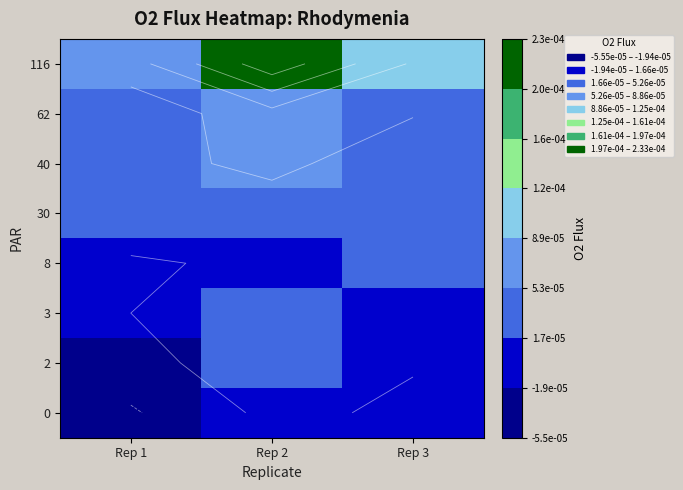

At which label does 116 reach its minimum?

Rep 1